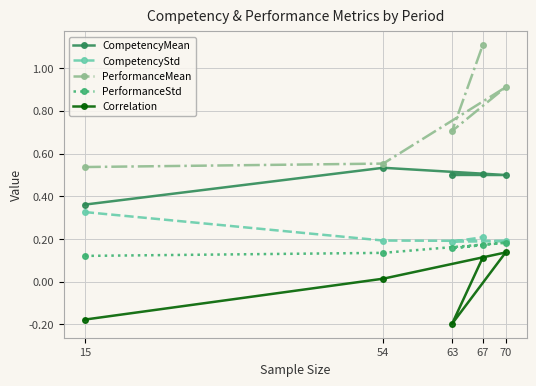

What is the value of the CompetencyStd point at the 2nd from the left?

0.2